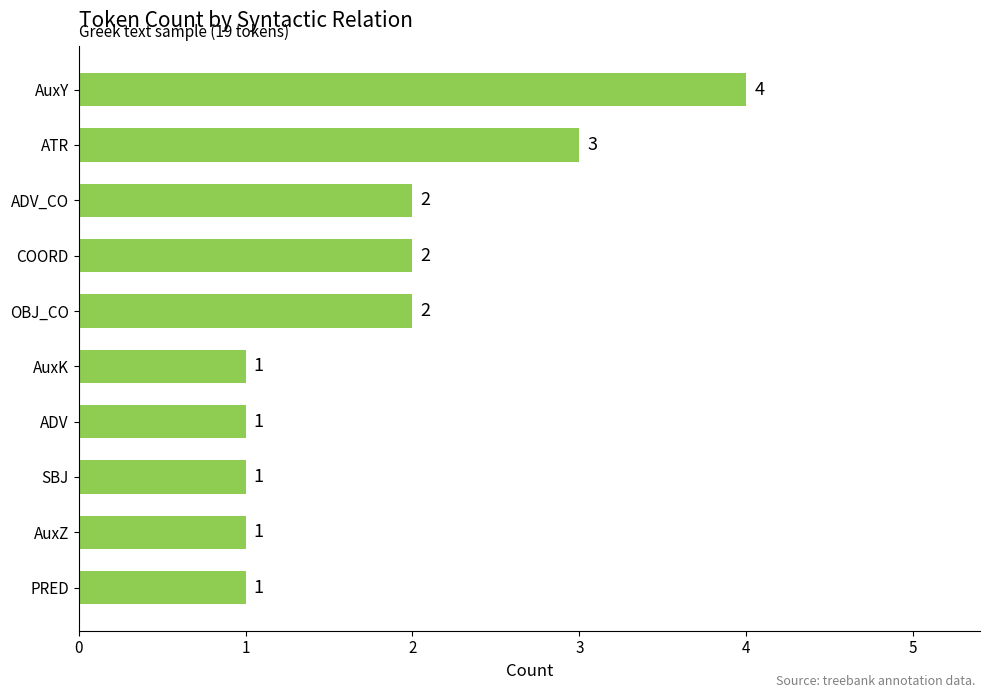

Count the values in the range 1 to 2.

8